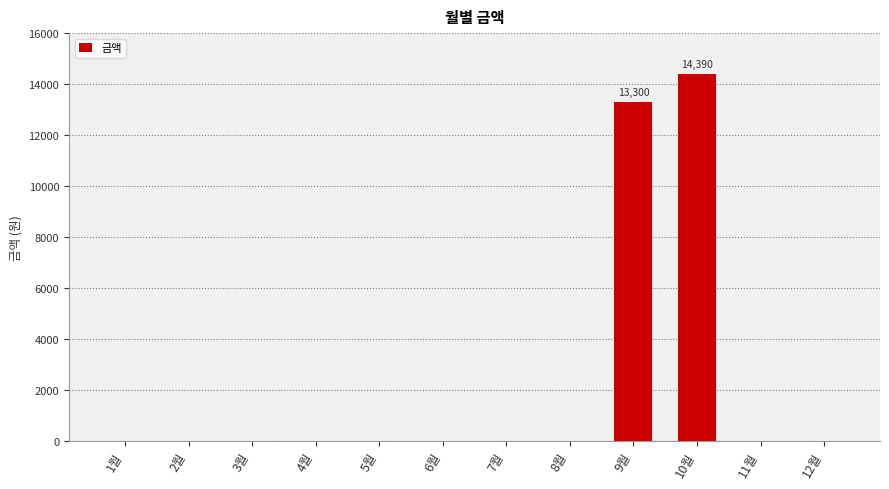

What is the sum of the values at 4월 and 9월?

13300